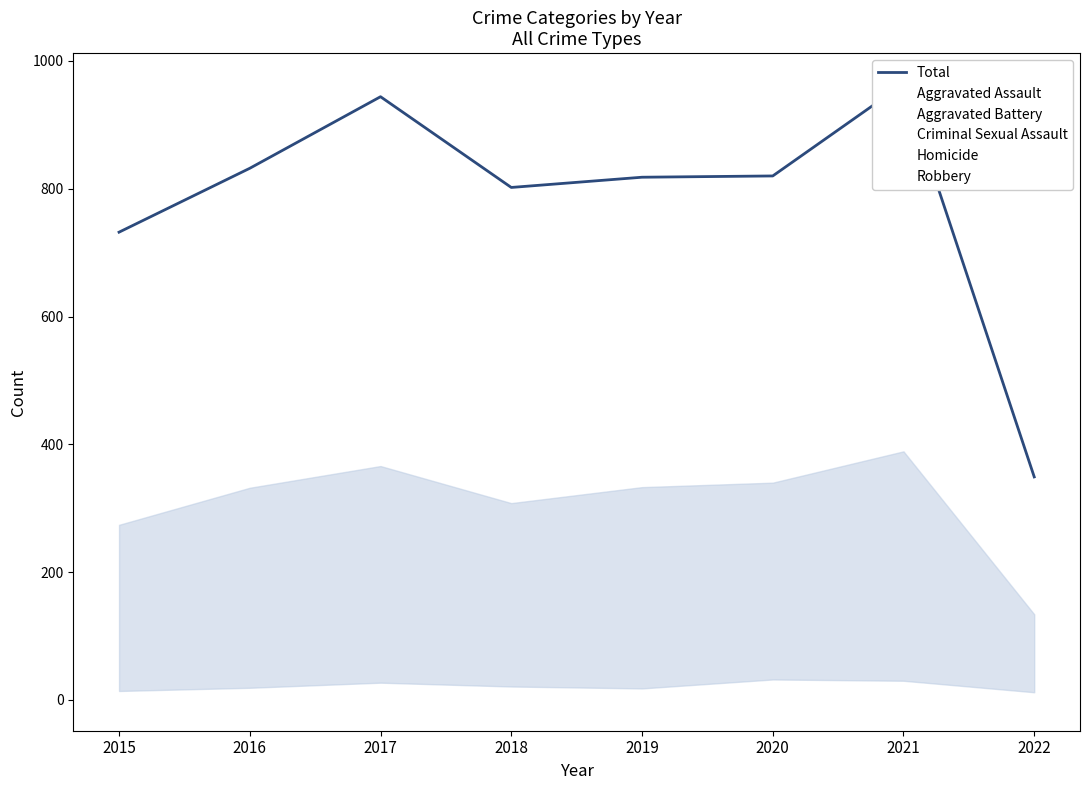

Which label corresponds to the smallest value in the chart?

2022